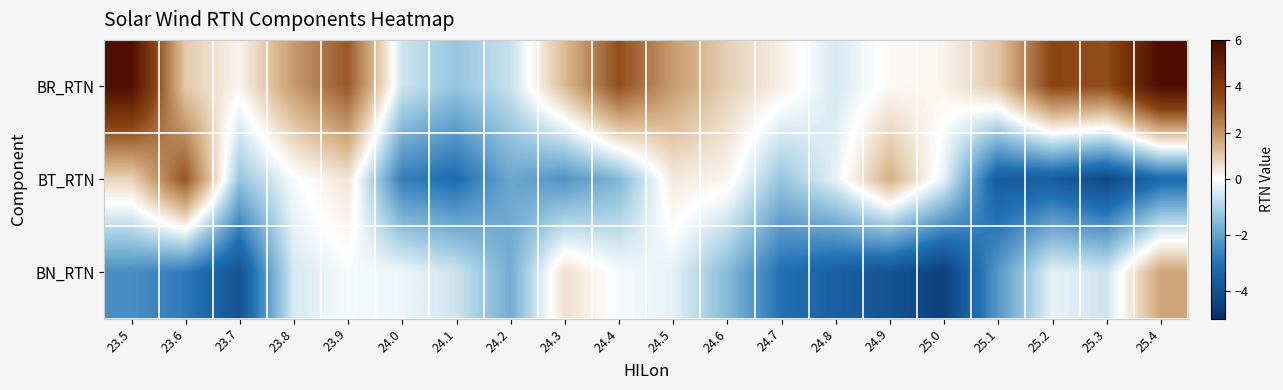

Which series has the largest total across all categories?

BR_RTN